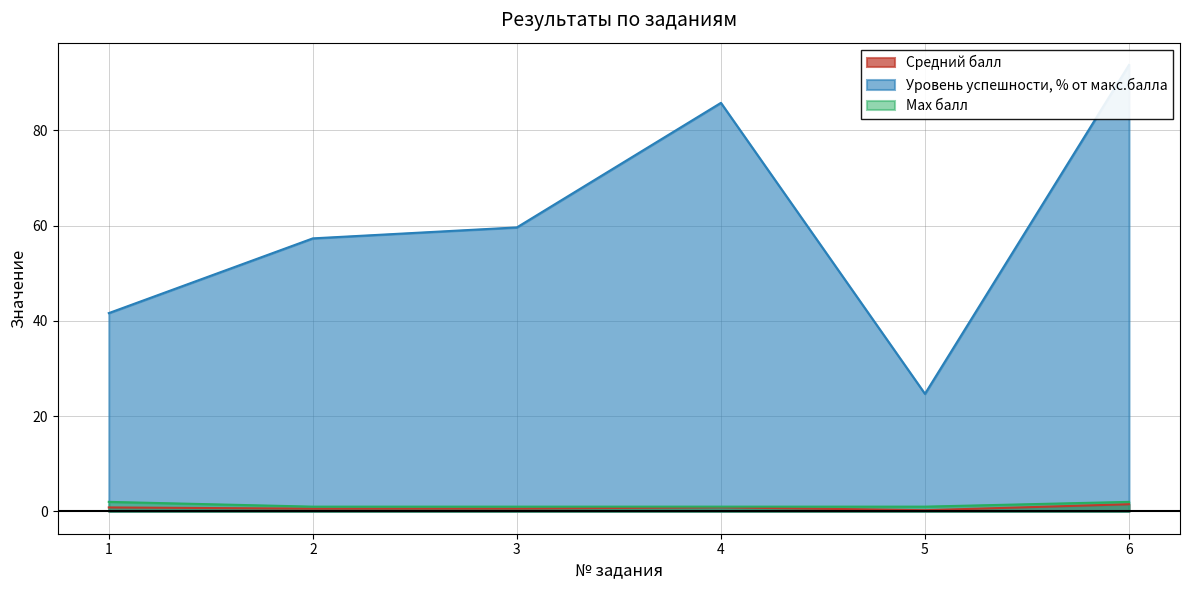

True or false: Средний балл has a value of 0.6 at 3.

True